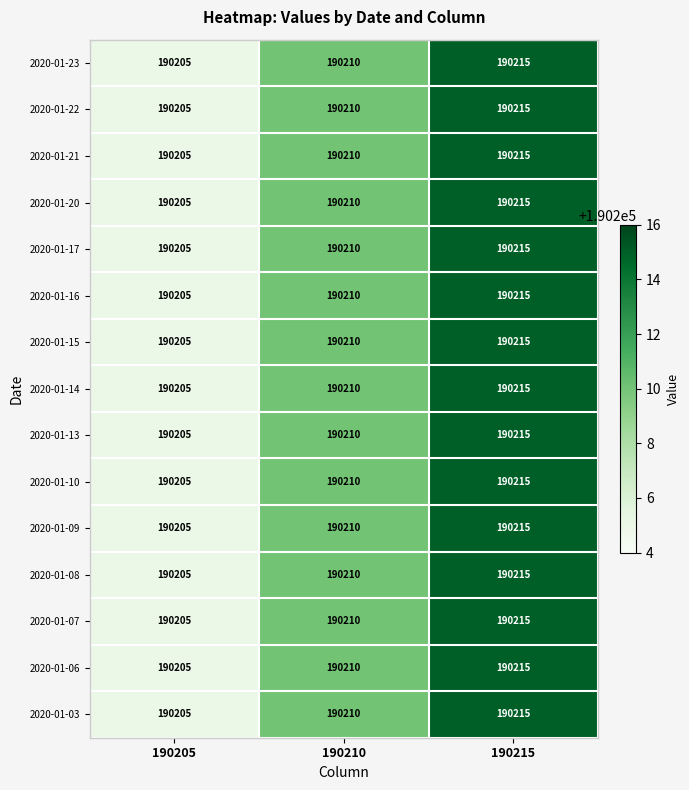

What is the sum of the 2020-01-23 values at 190205 and 190210?

380415